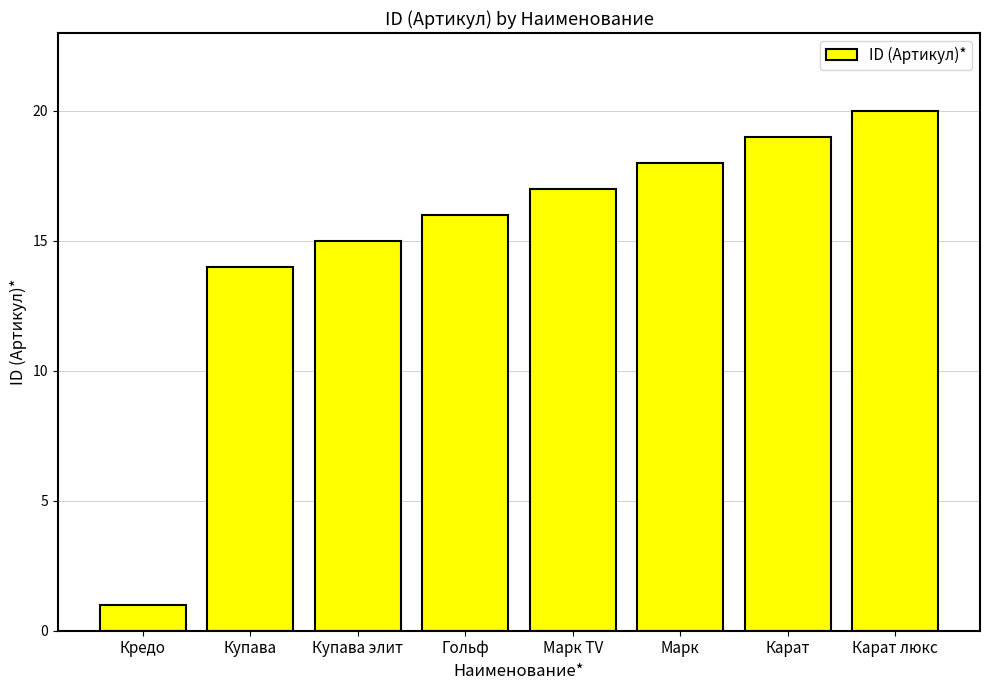

What is the approximate value at Карат люкс?

20